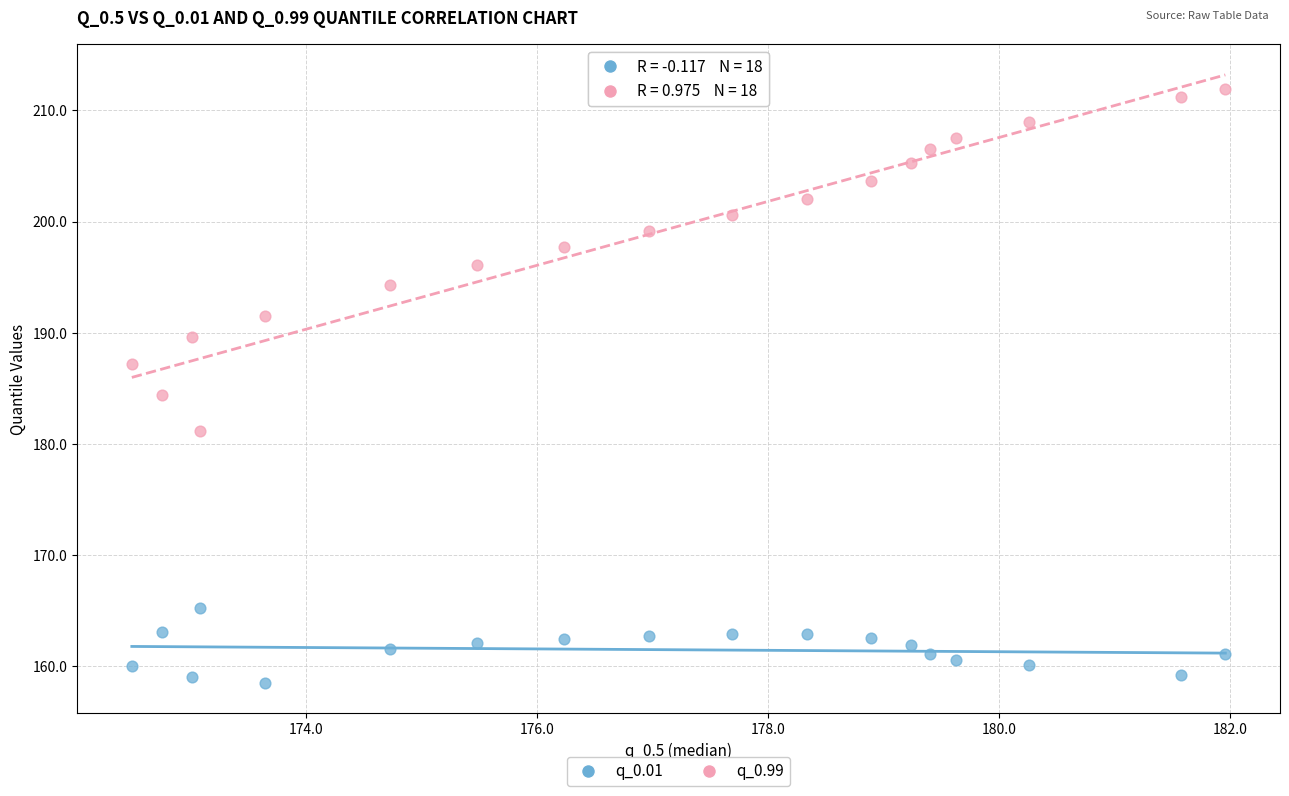

Which series contains the lowest Y value?

q_0.01